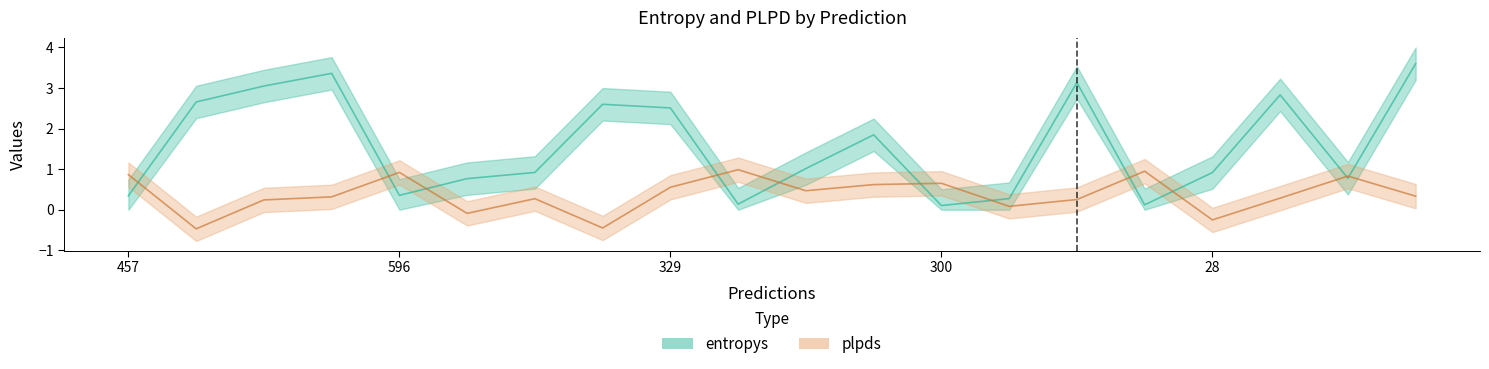

What is the smallest value displayed?

-0.5